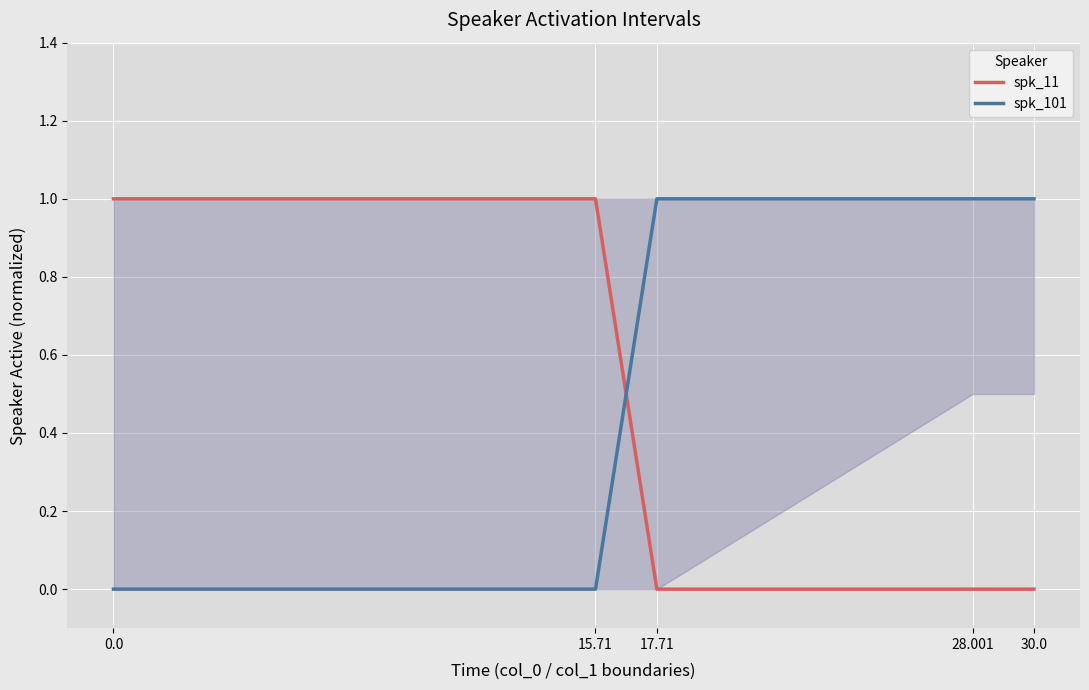

What is the difference between the highest and lowest values at 17.71?

1